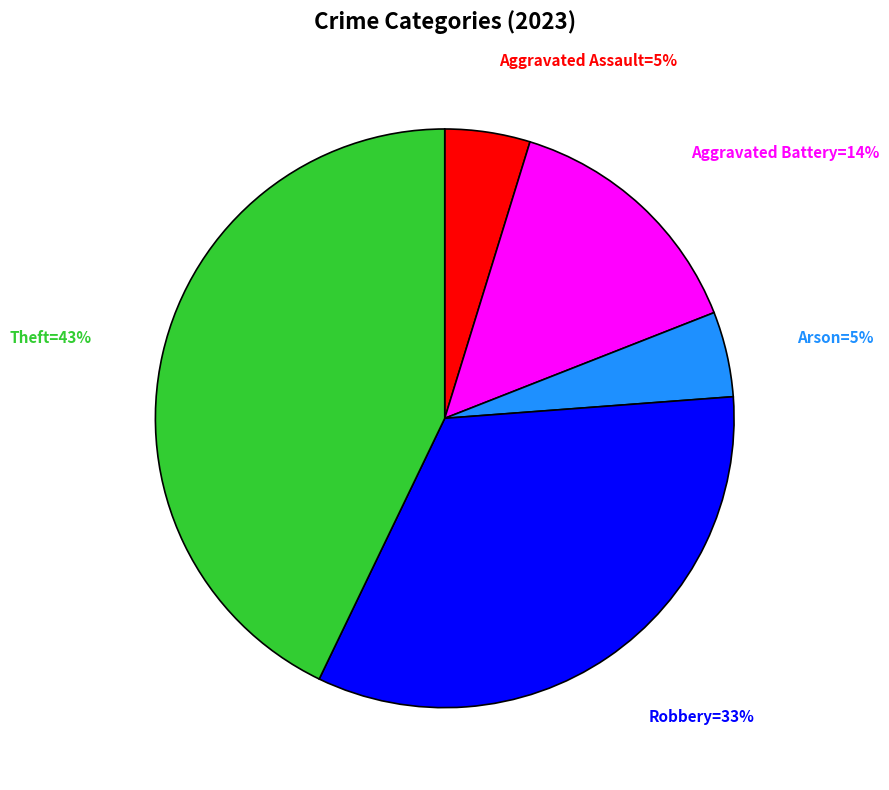

How many segments does this pie chart have?

5